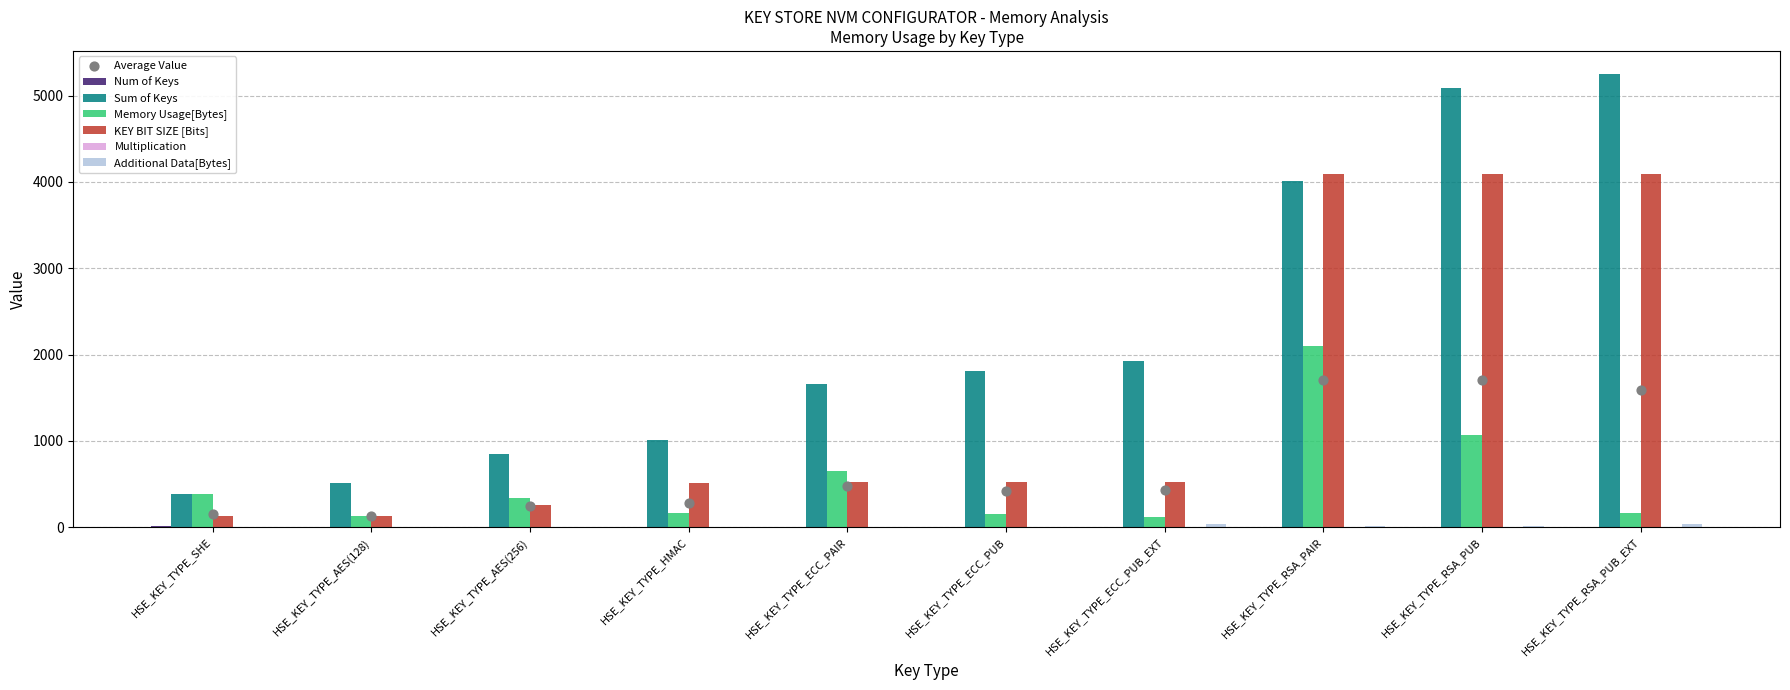

Which series reaches the minimum Y coordinate?

Multiplication